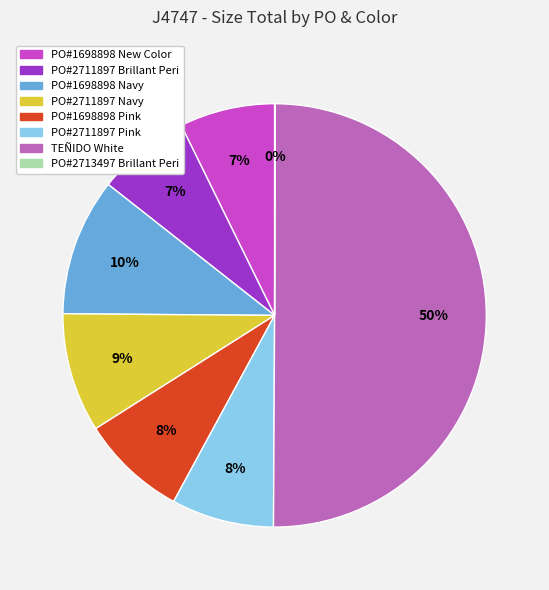

What percentage is the PO#1698898 New Color slice, to the nearest percent?

7%